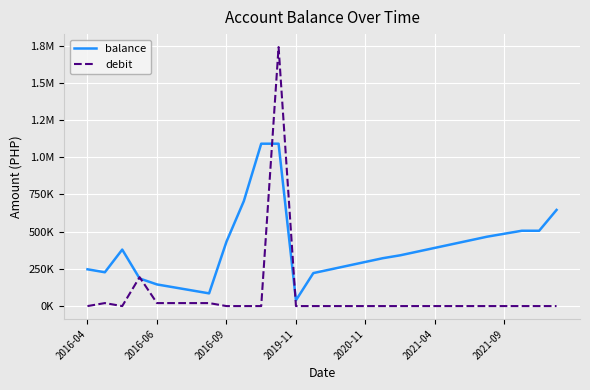

Does the chart have visible grid lines?

Yes